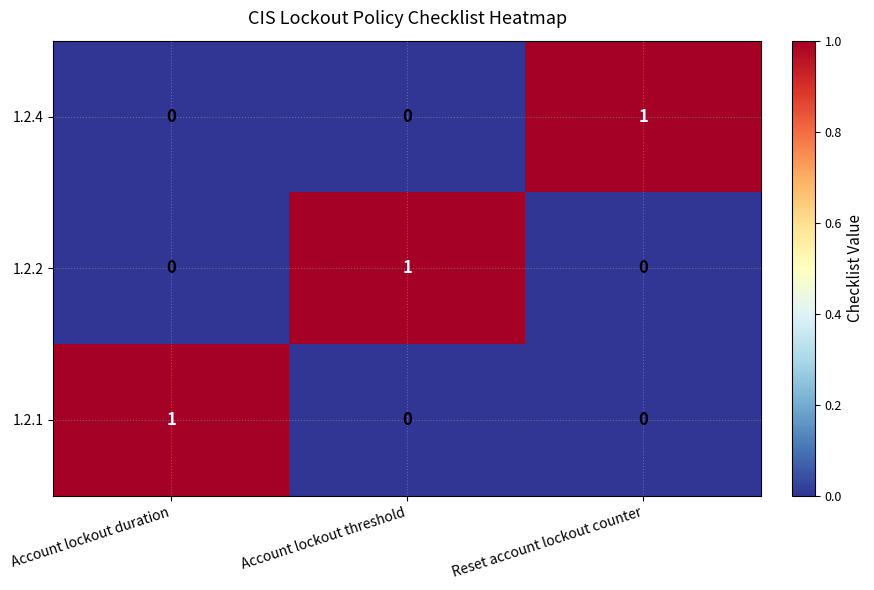

True or false: 1.2.1 has a value of 0 at Reset account lockout counter.

True